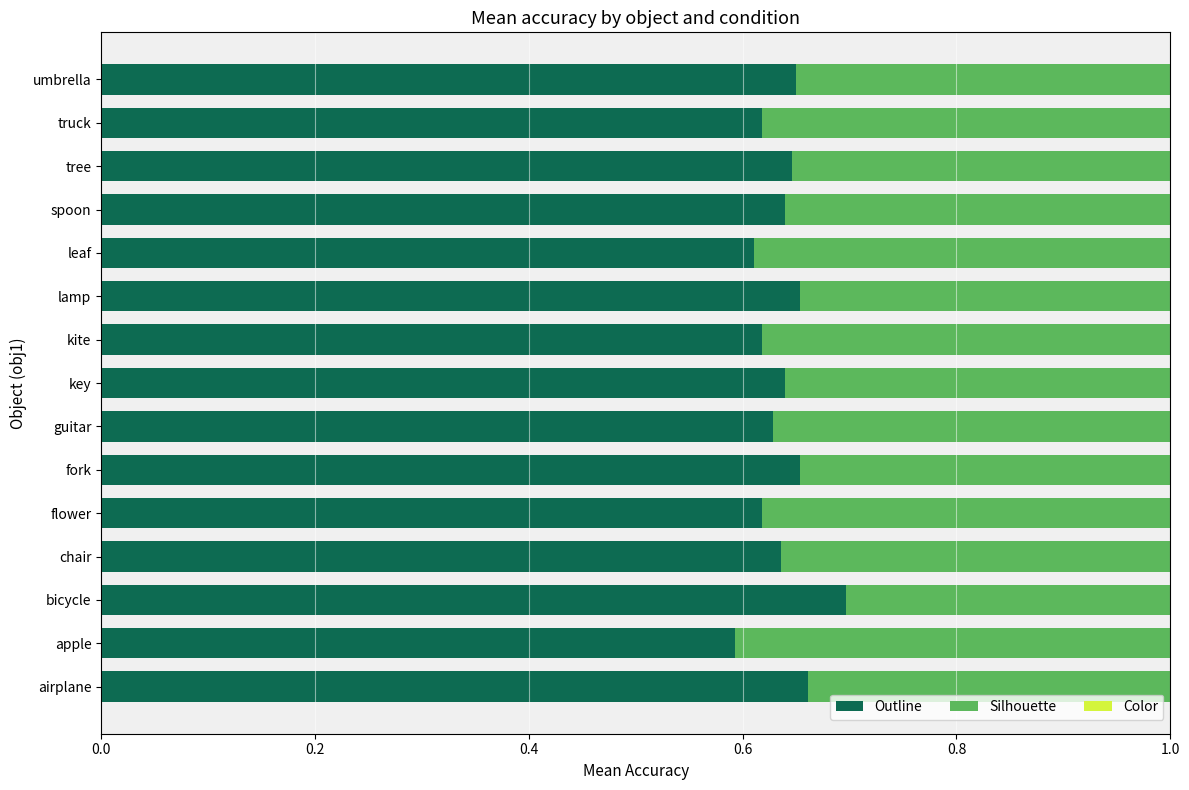

How many groups of bars are there?

15